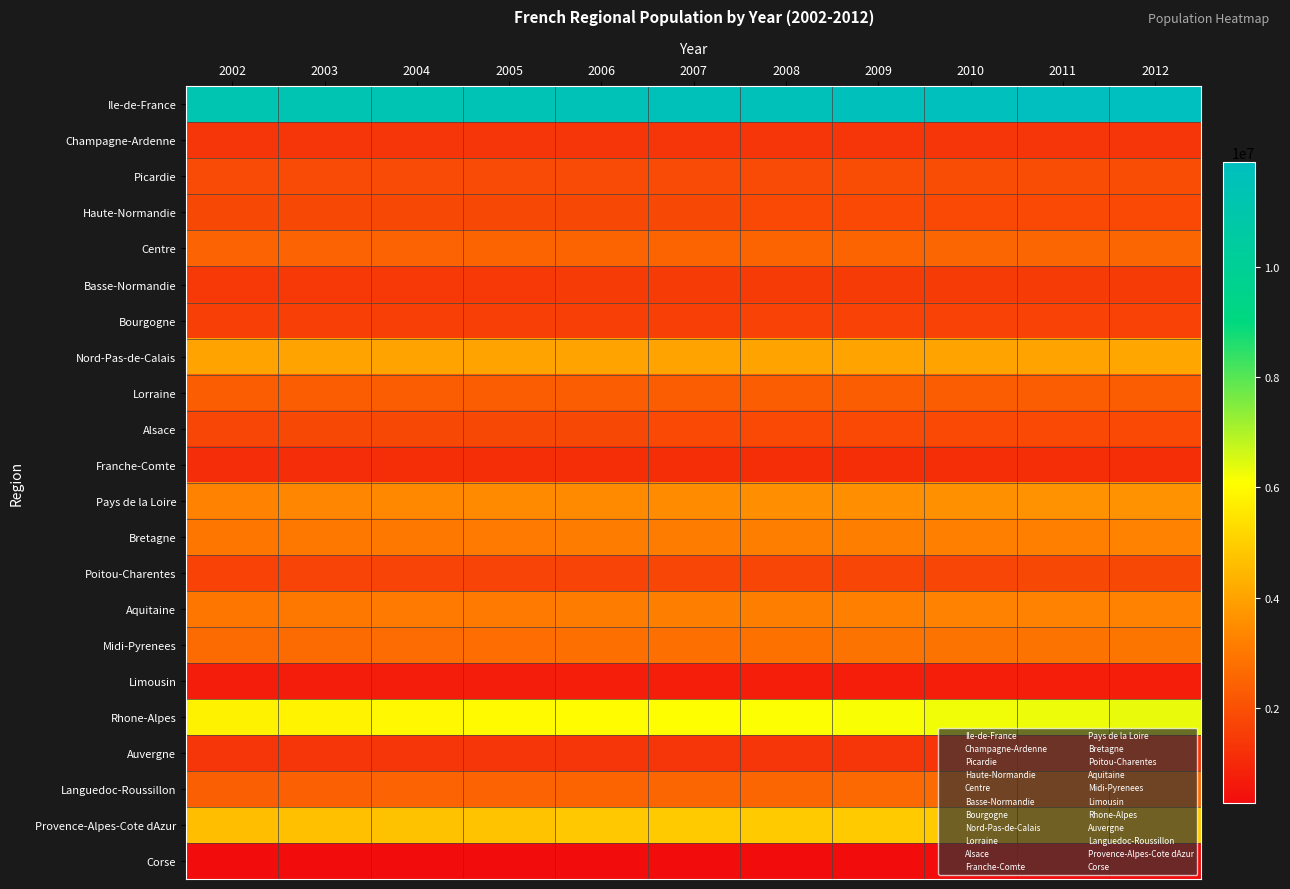

Which series has the largest total across all categories?

Ile-de-France